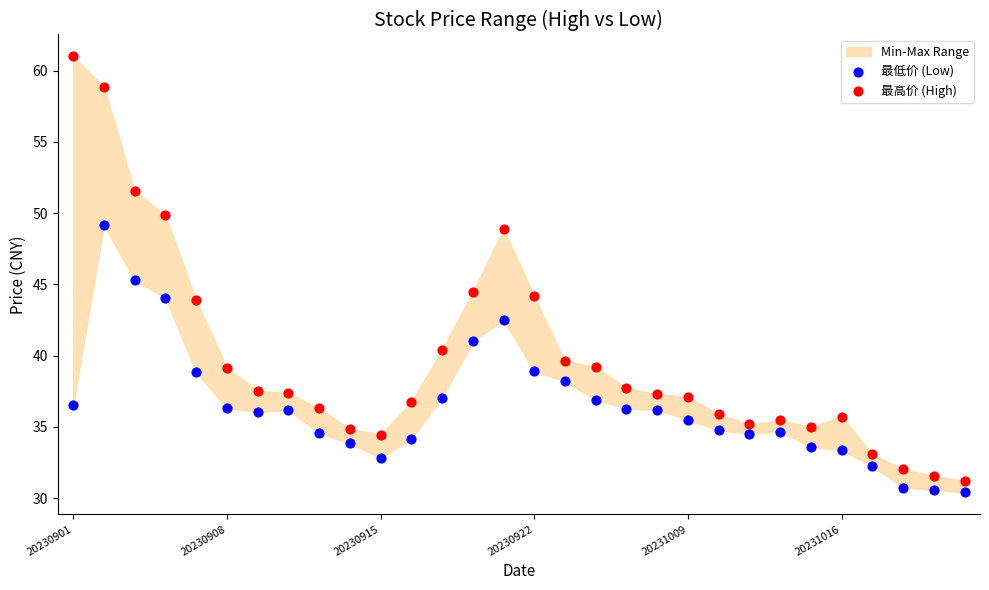

Which series has the widest spread of Y values?

最高价 (High)